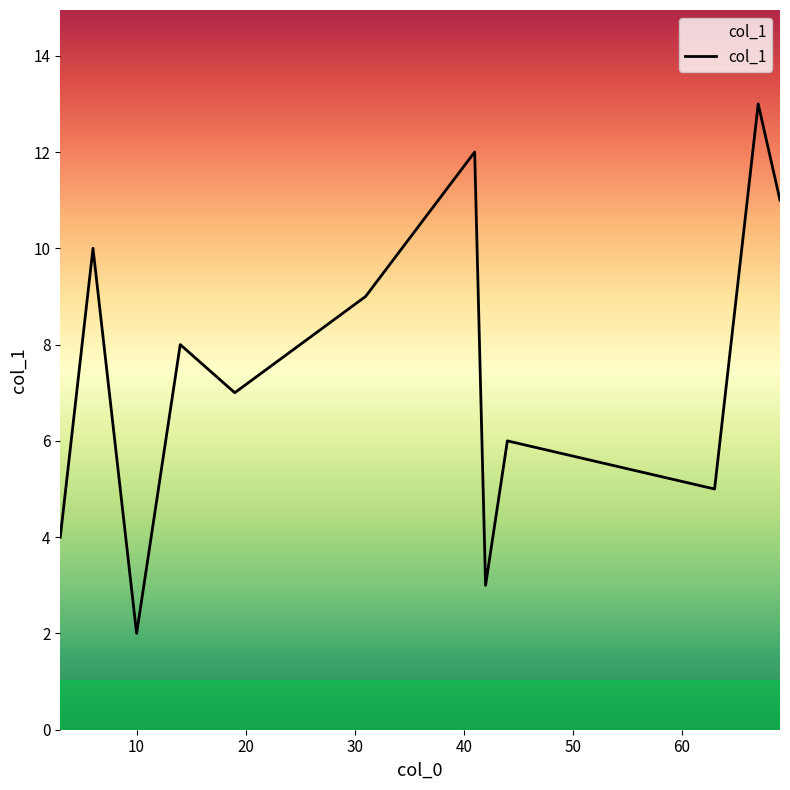

What is the smallest value displayed?

2